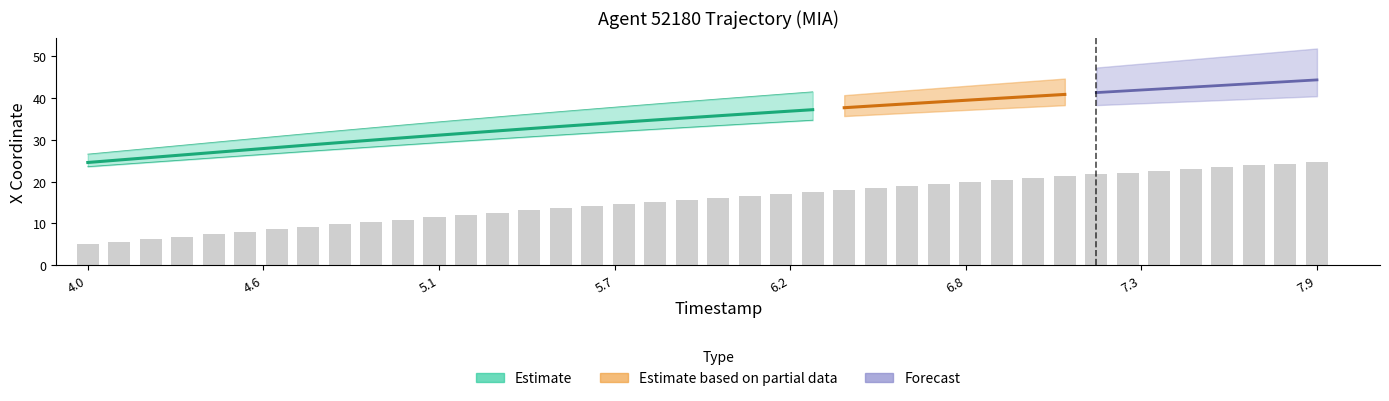

How many bars are there in total?

40